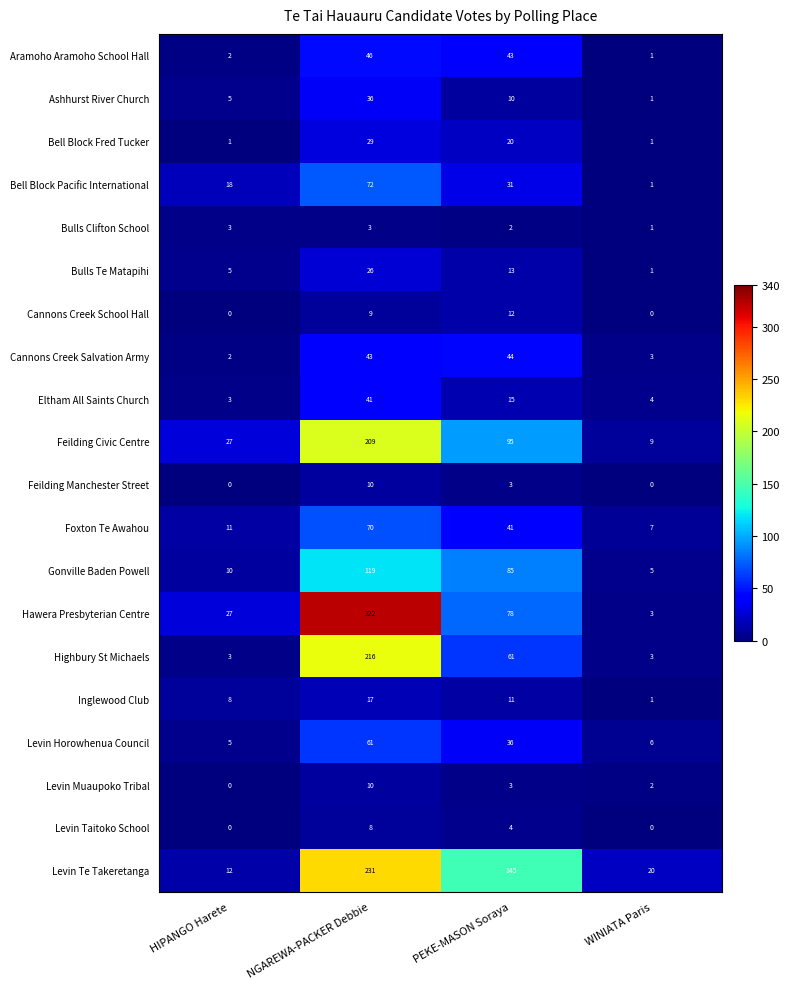

Rank the categories by Foxton Te Awahou value from highest to lowest.

NGAREWA-PACKER Debbie, PEKE-MASON Soraya, HIPANGO Harete, WINIATA Paris